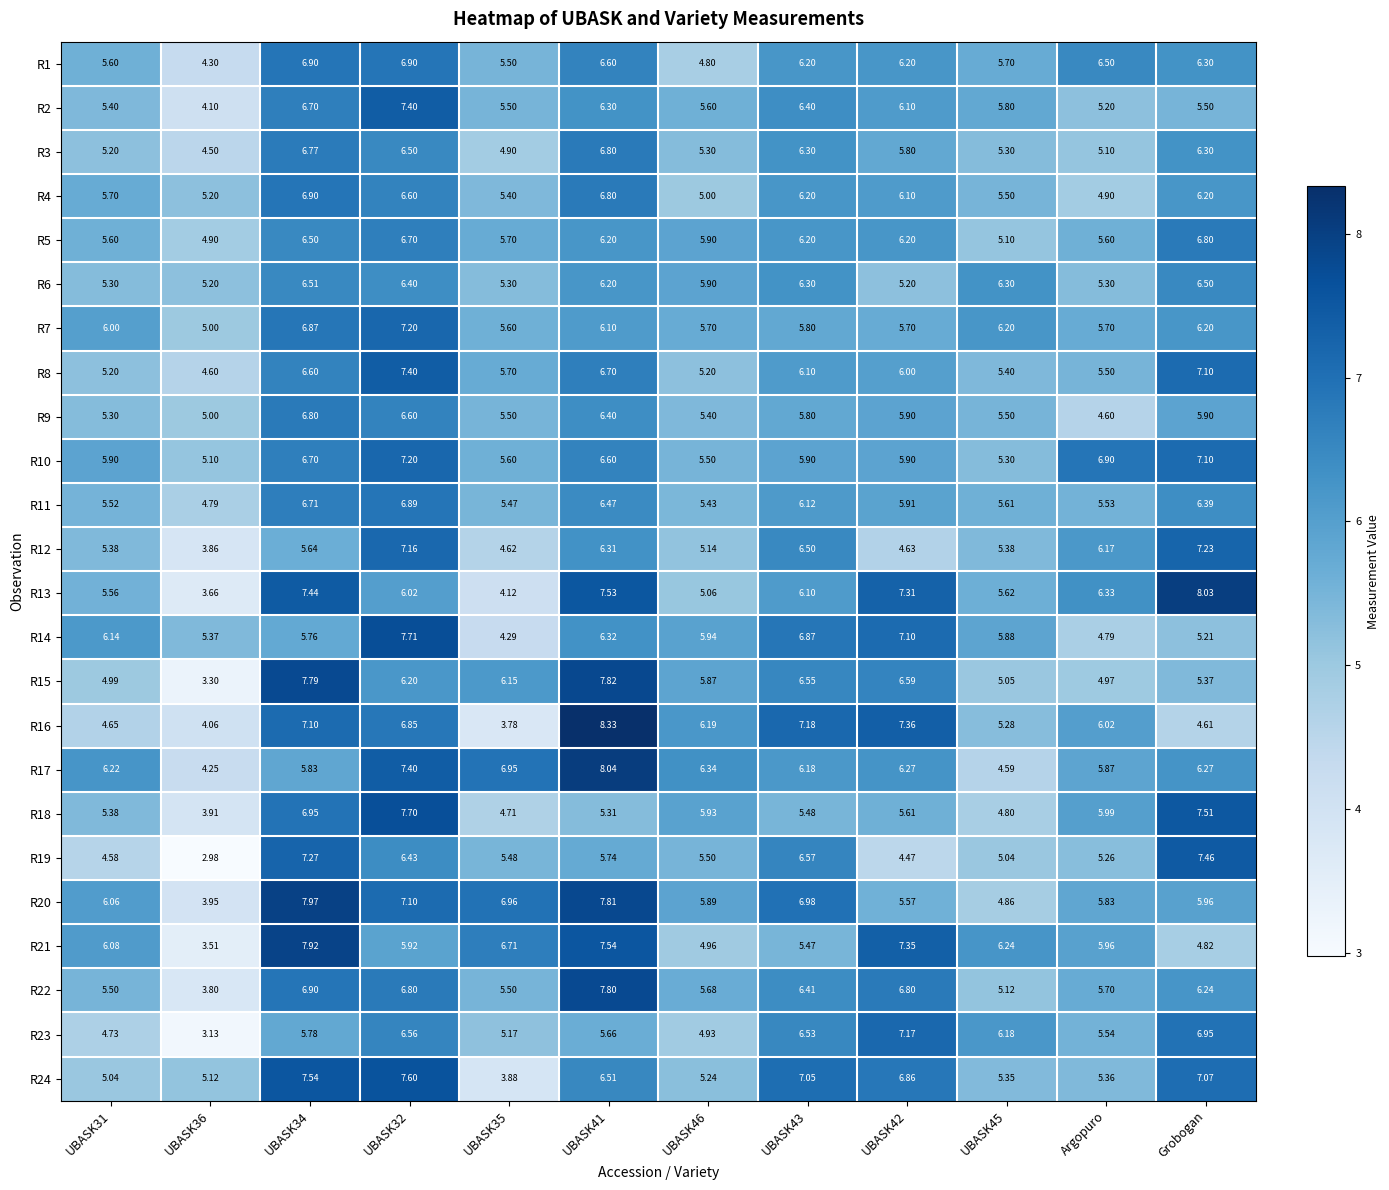

Is the value of R10 at UBASK34 greater than the value of R15 at UBASK46?

Yes